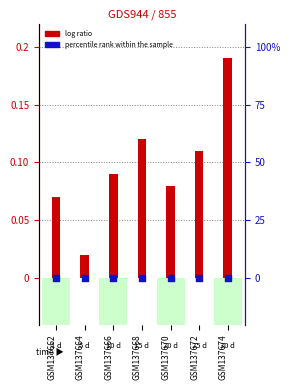

Is the value of percentile rank within the sample at GSM137666 greater than the value of log ratio at GSM137668?

Yes